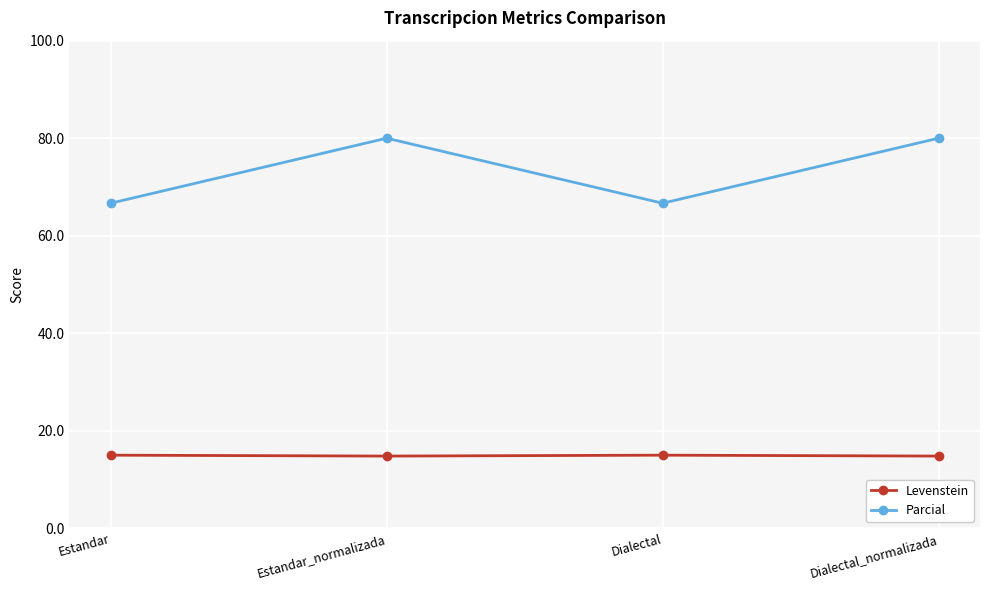

What is the difference between the maximum and minimum values in the Parcial series?

13.3